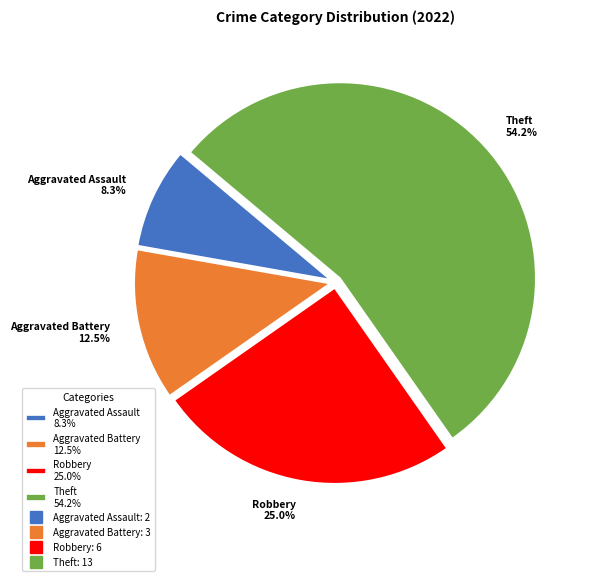

Approximately how many times larger is the value at Theft 54.2% compared to Aggravated Battery 12.5%?

4.3